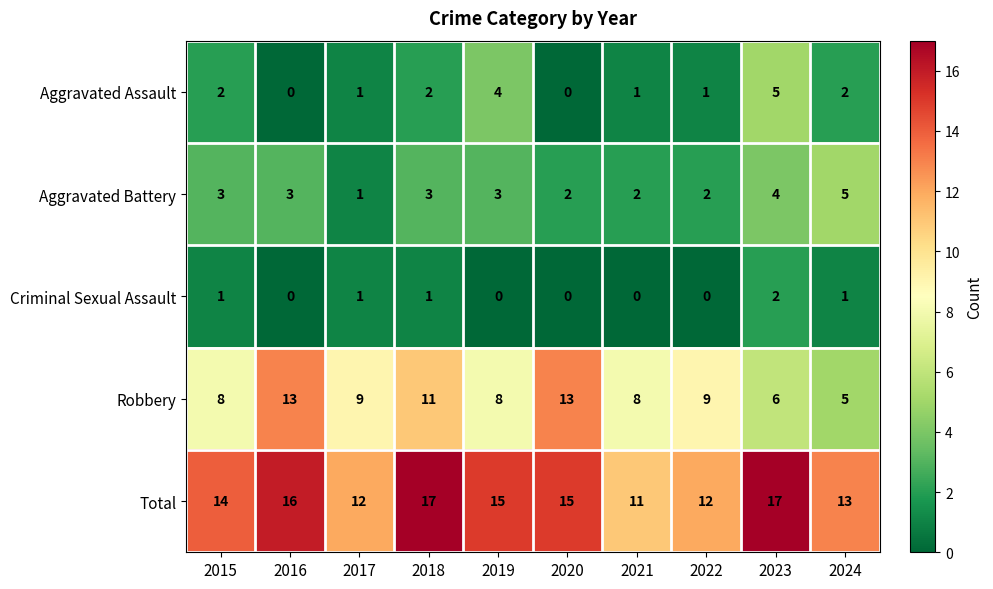

Count the Robbery values in the range 8 to 11.

6